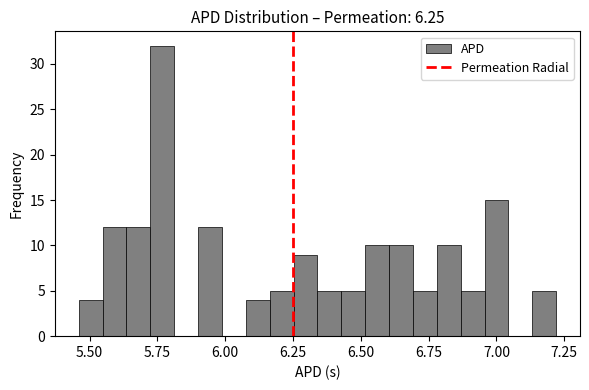

Read against the x-axis, roughly where is the centre of the tallest bar?

5.75